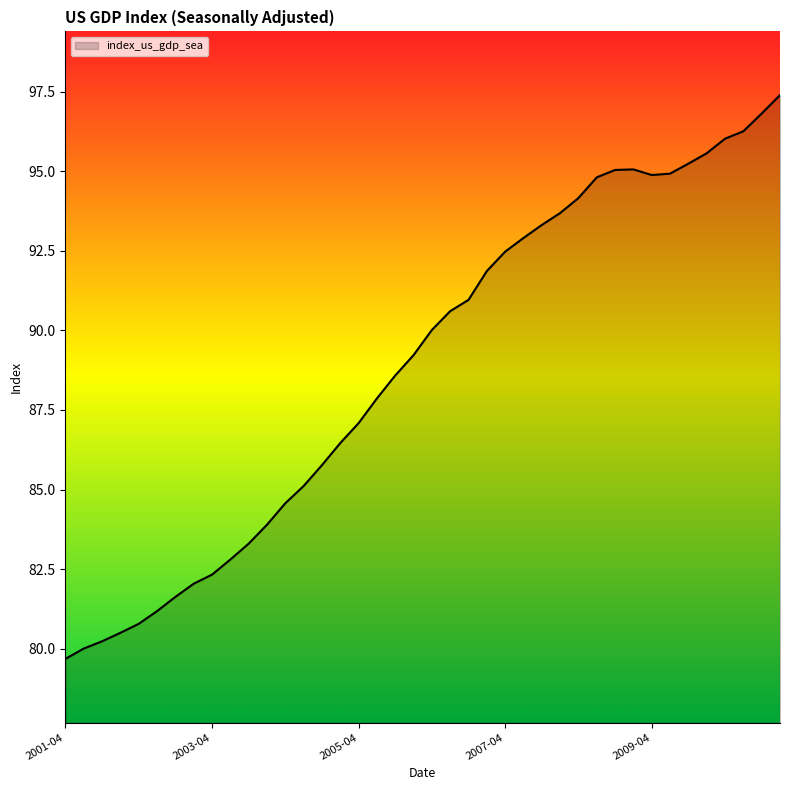

What is the difference between the maximum and minimum values?

17.7